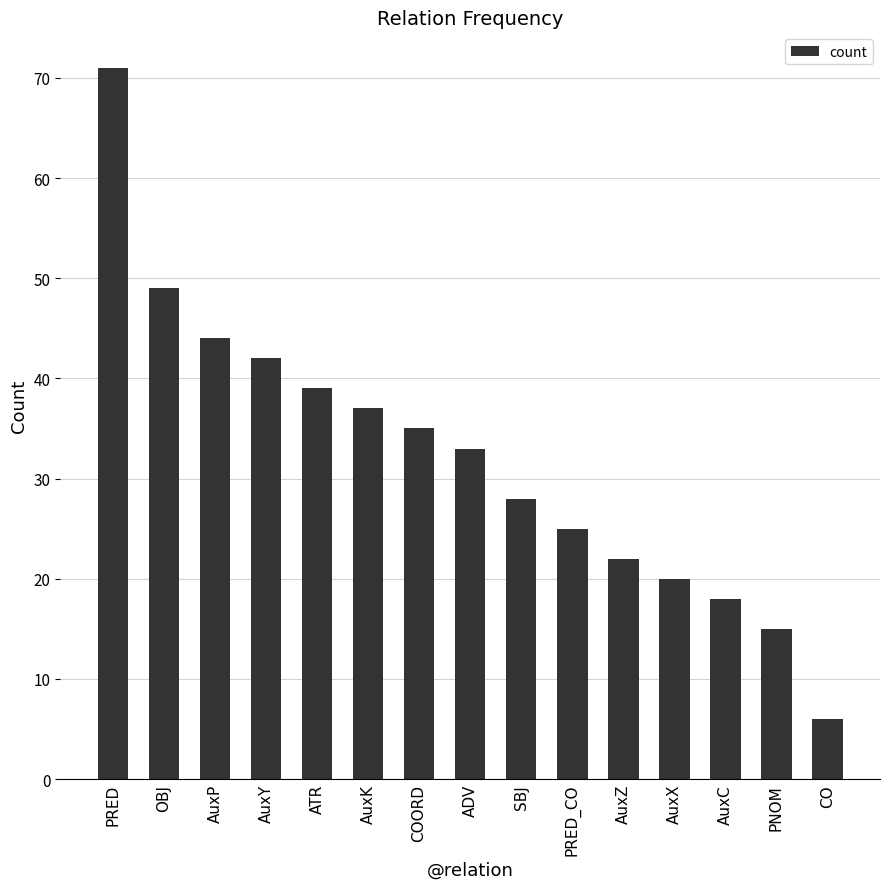

Rank the categories by value from highest to lowest.

PRED, OBJ, AuxP, AuxY, ATR, AuxK, COORD, ADV, SBJ, PRED_CO, AuxZ, AuxX, AuxC, PNOM, CO